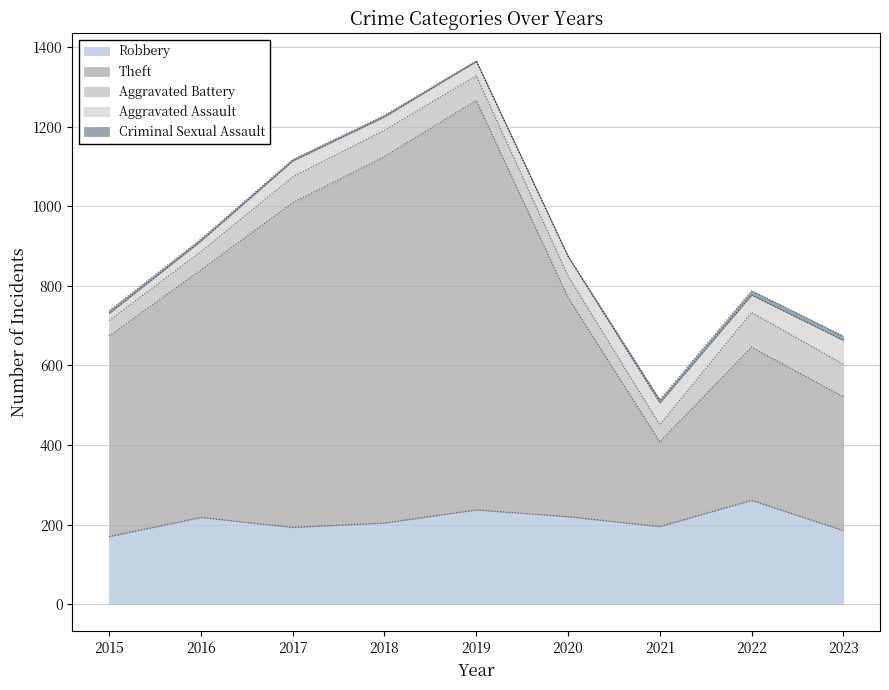

What is the total value across all series at 2022?

788